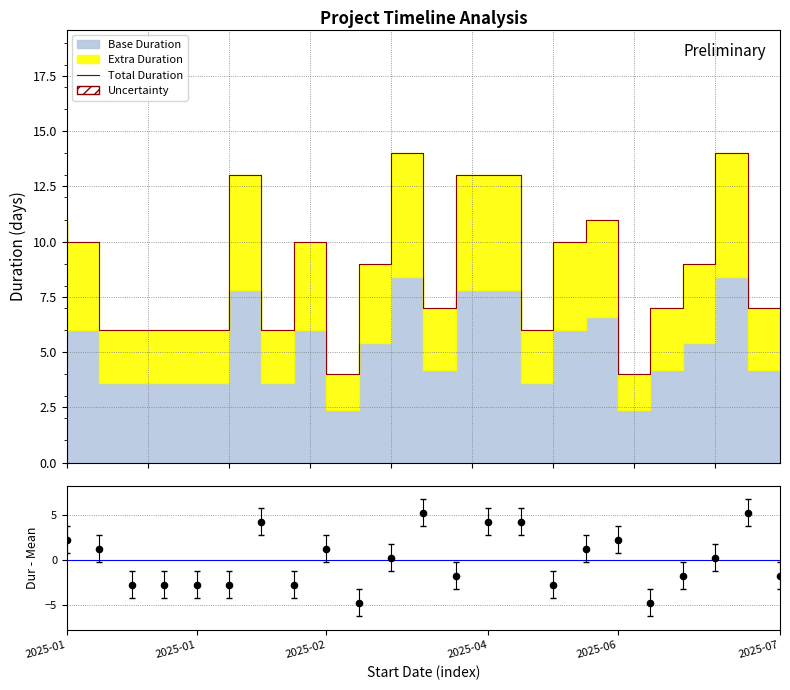

Which series reaches the minimum Y coordinate?

Residual